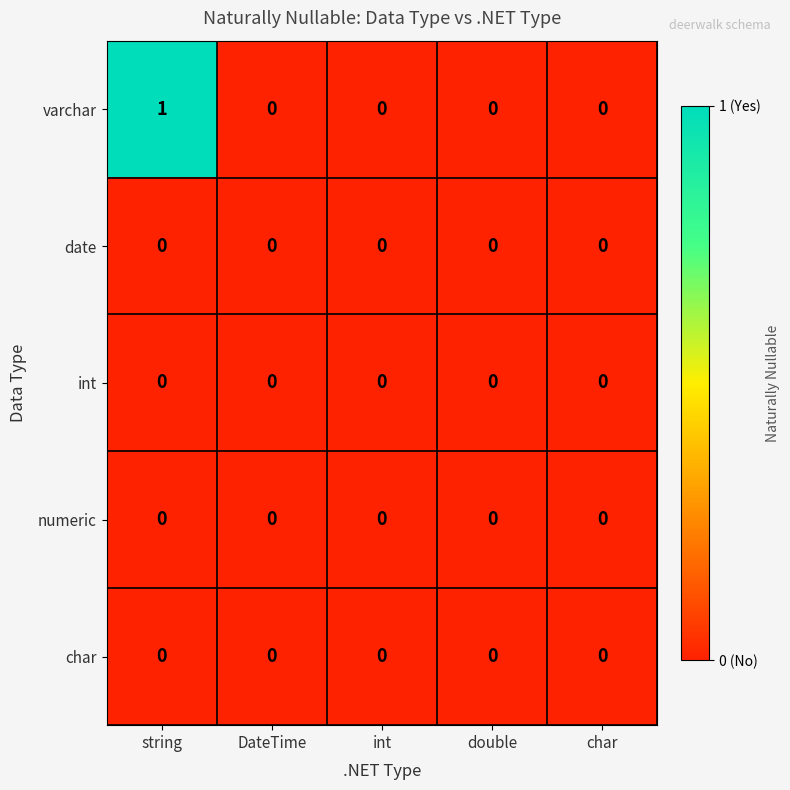

Which series has the widest spread of values?

varchar